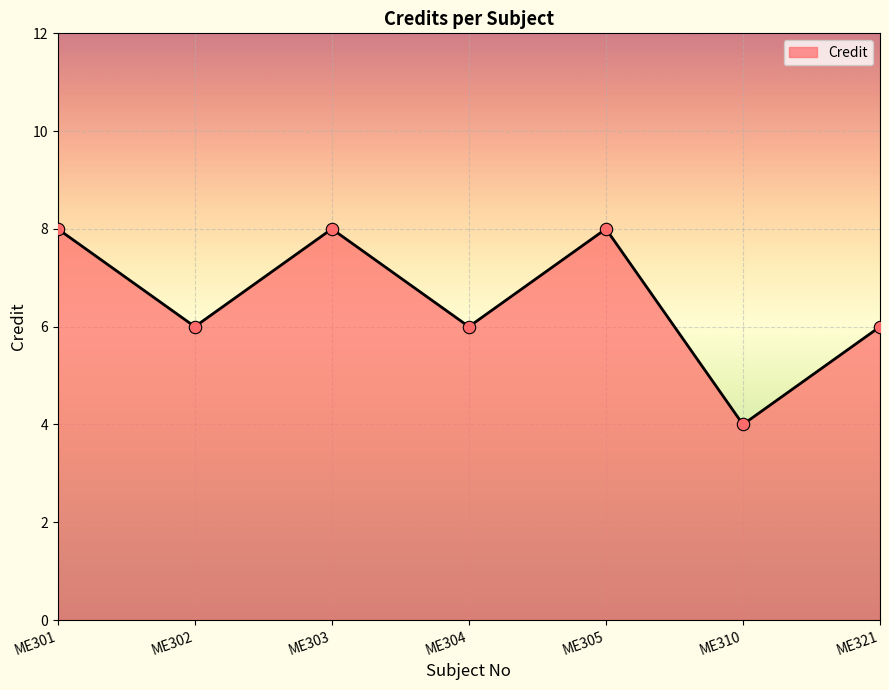

What is the change in value from ME301 to ME321?

-2